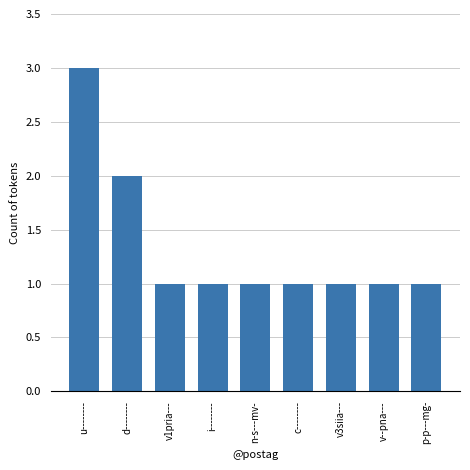

What is the sum of all values?

12